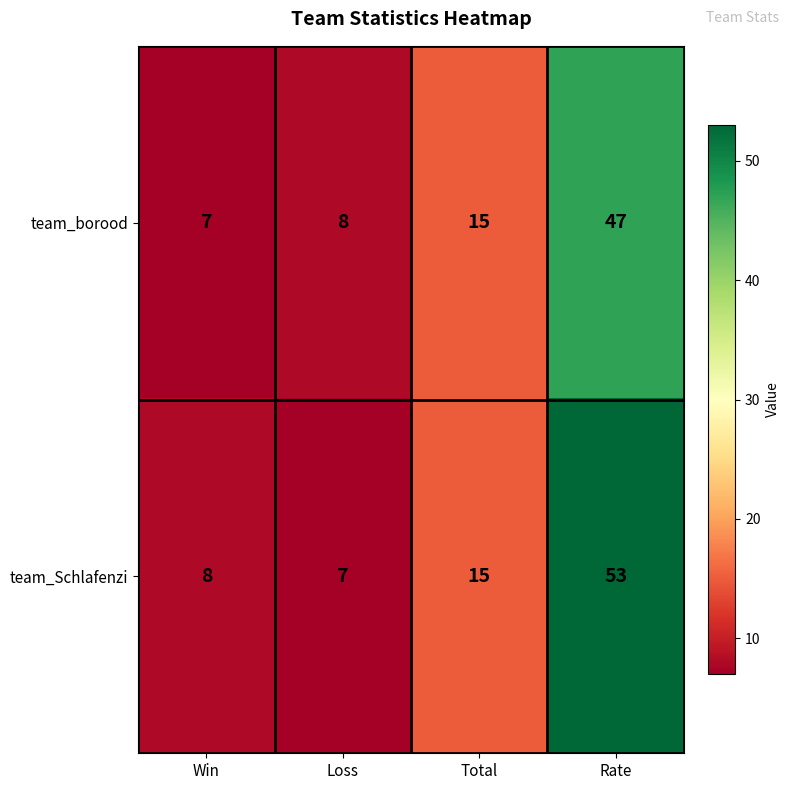

What is the maximum value shown in the chart?

53